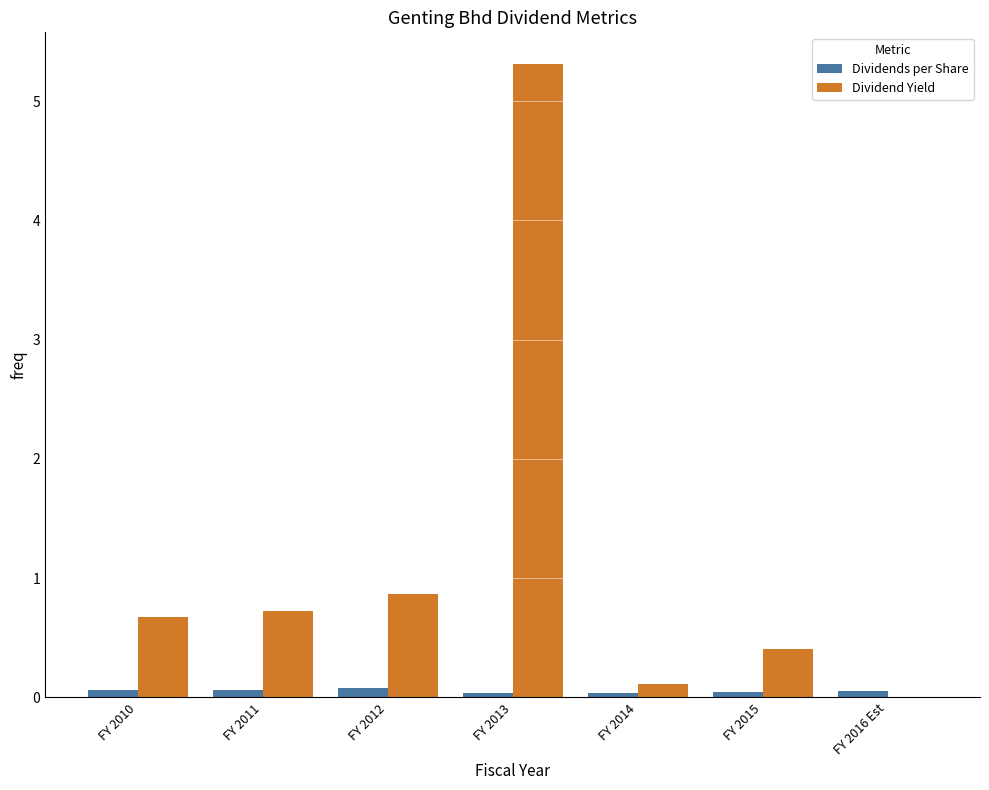

What is the sum of all Dividend Yield values?

8.1